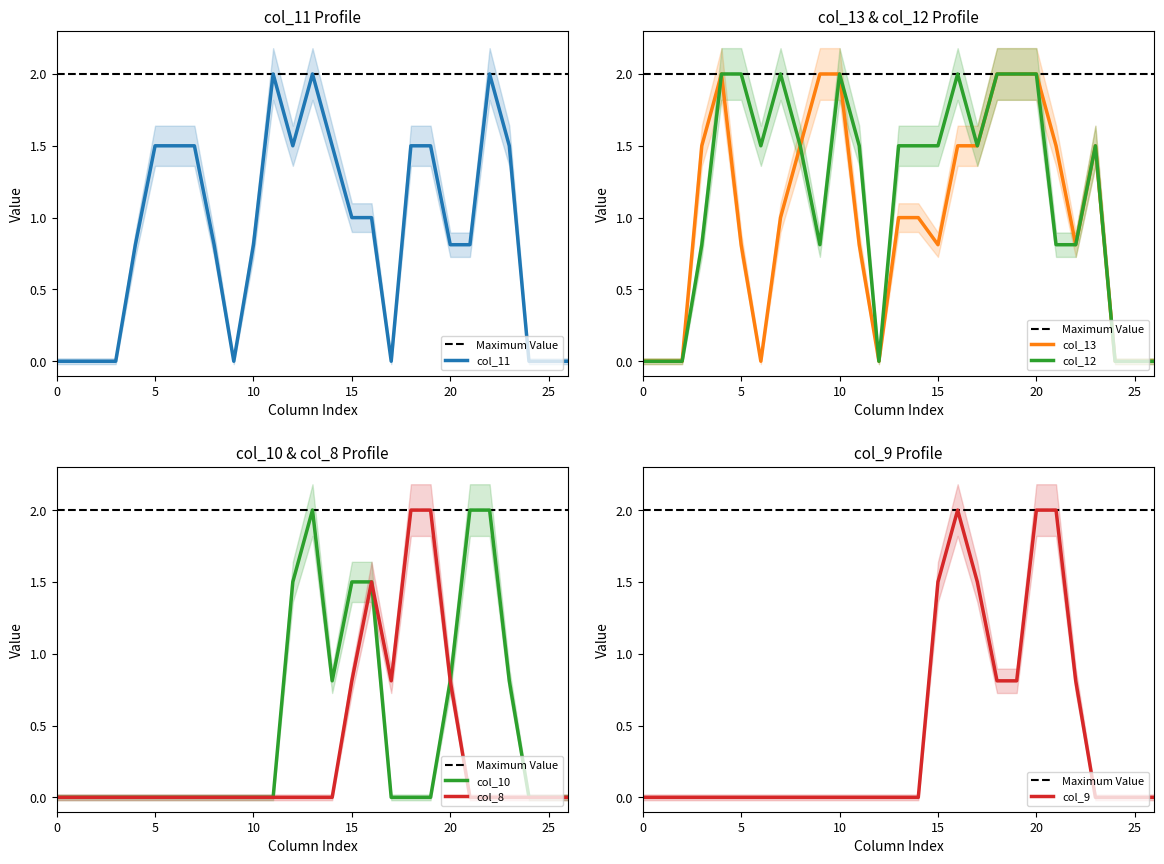

Rank the series at 11 from highest to lowest value.

col_11, col_12, col_13, col_8, col_9, col_10